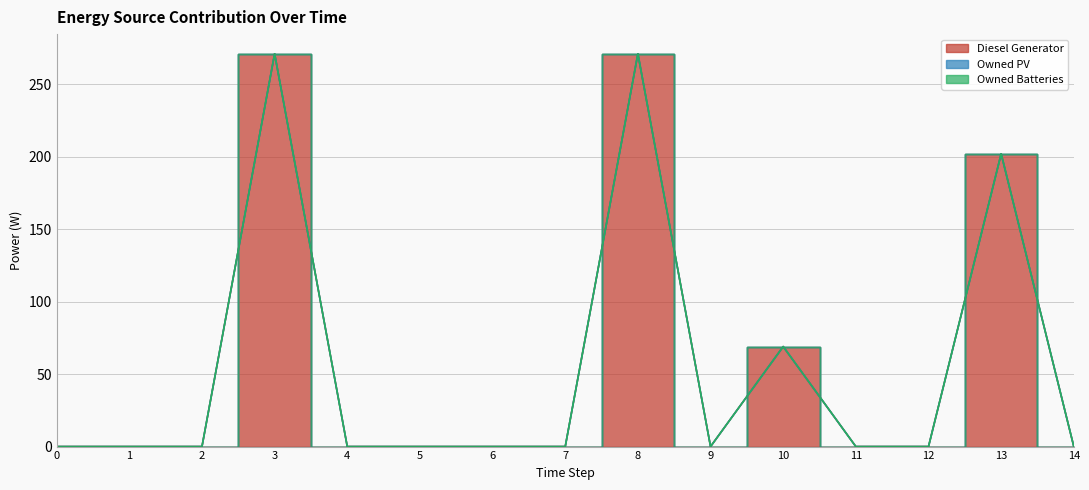

At how many categories does at least one series exceed 141?

3